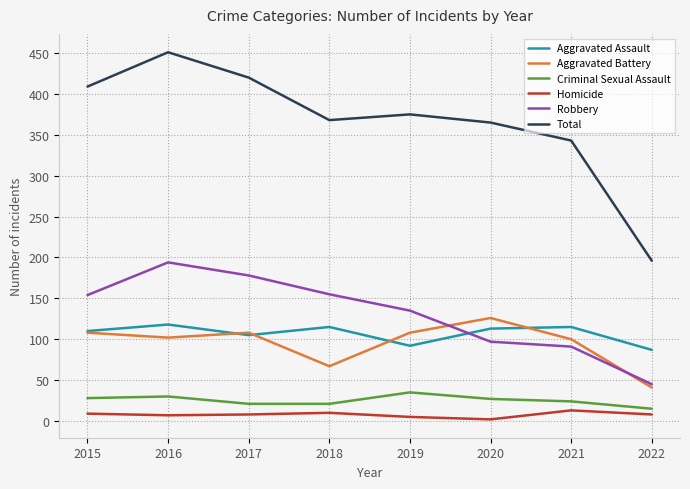

What is the greatest value displayed?

451